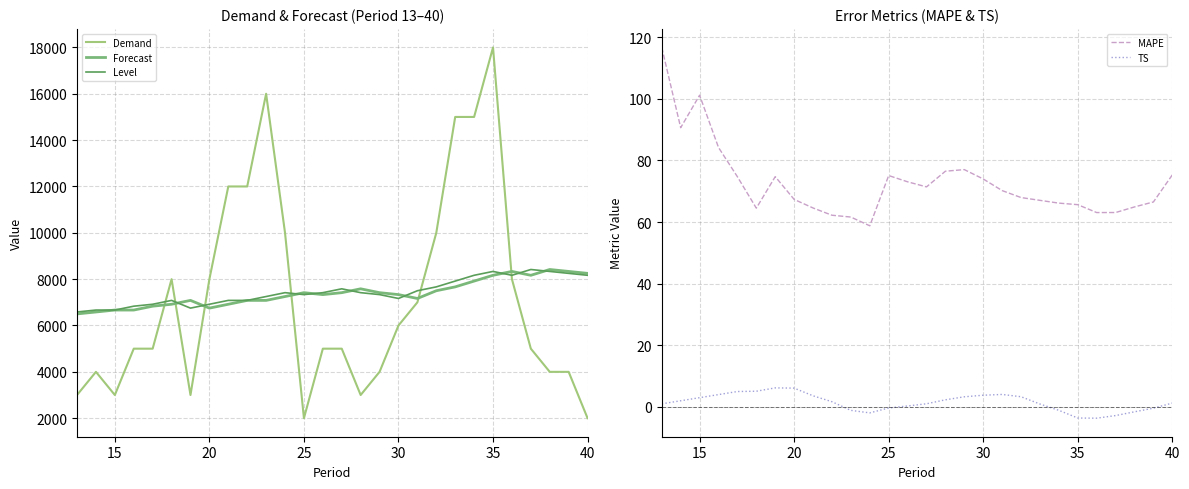

True or false: MAPE and Forecast cross at least once.

False